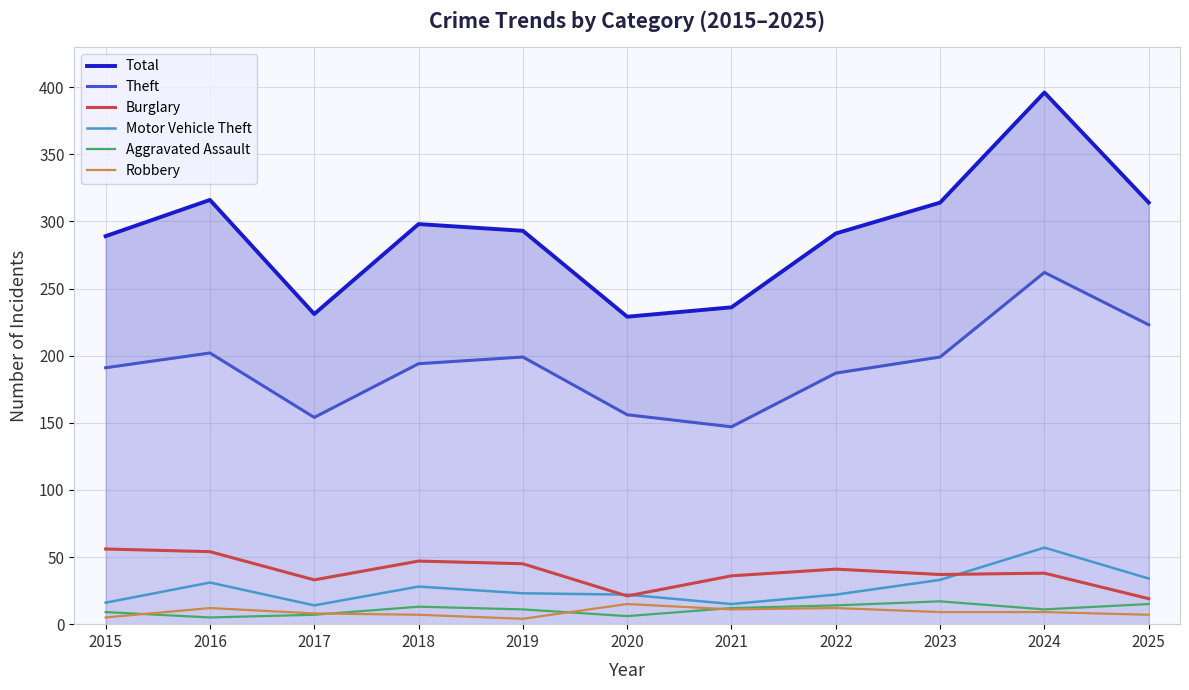

How many data points in Motor Vehicle Theft are less than 23?

5